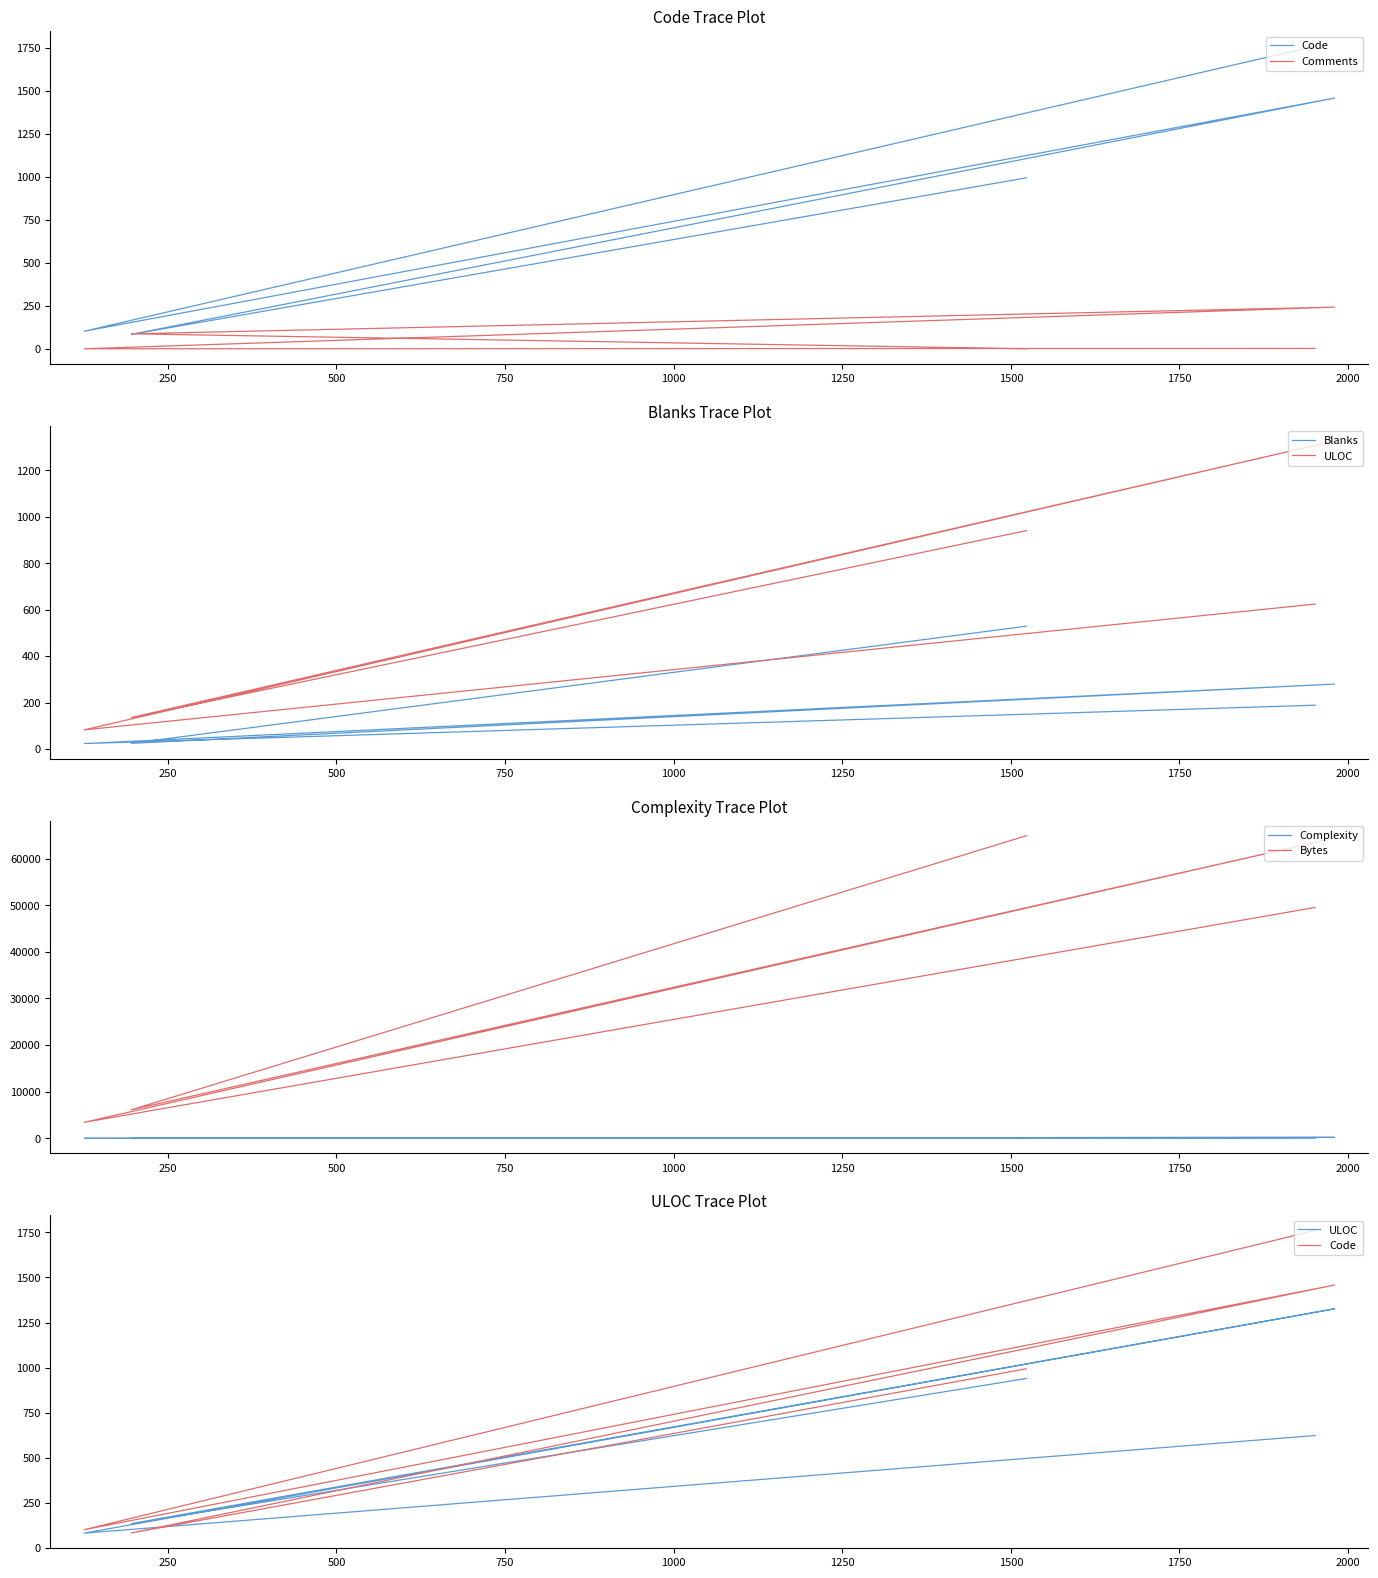

Where is the first local minimum for ULOC?

250